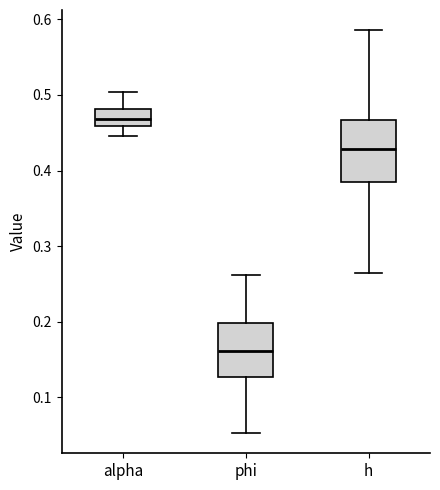

Reading left to right, read every box against the y-axis: the position of its median line, the range the box covers, and the ends of its whiskers. The values are not printed on the chart, so give them approximately, as read against the axis.

alpha: median 0.47, box 0.46 to 0.48, whiskers 0.45 to 0.50
phi: median 0.16, box 0.13 to 0.20, whiskers 0.05 to 0.26
h: median 0.43, box 0.38 to 0.47, whiskers 0.27 to 0.59